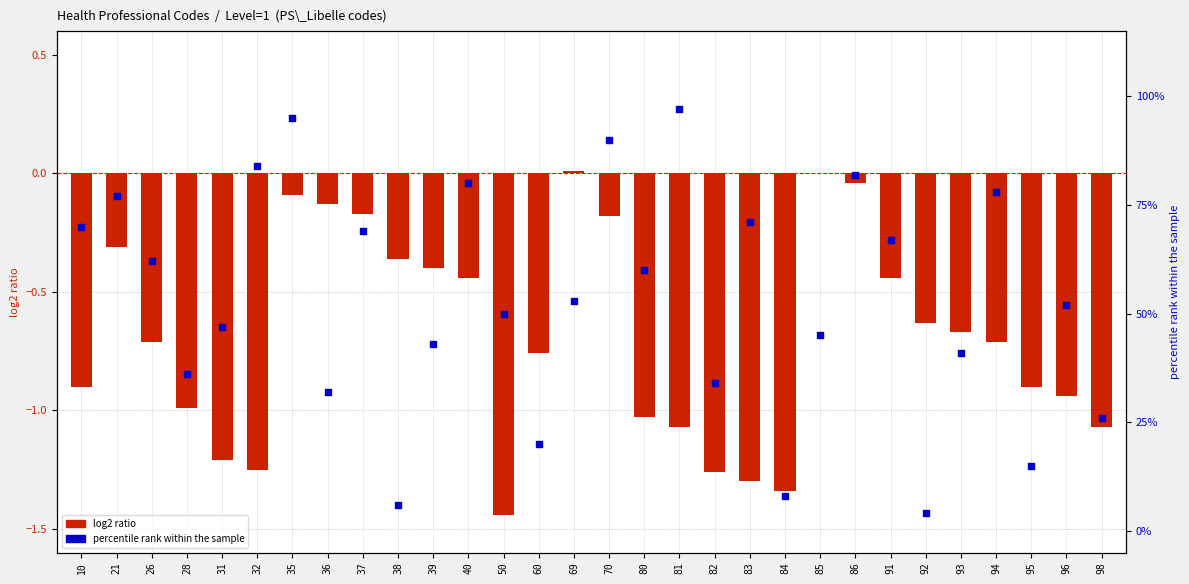

What are all the series names shown in the legend?

log2 ratio, percentile rank within the sample